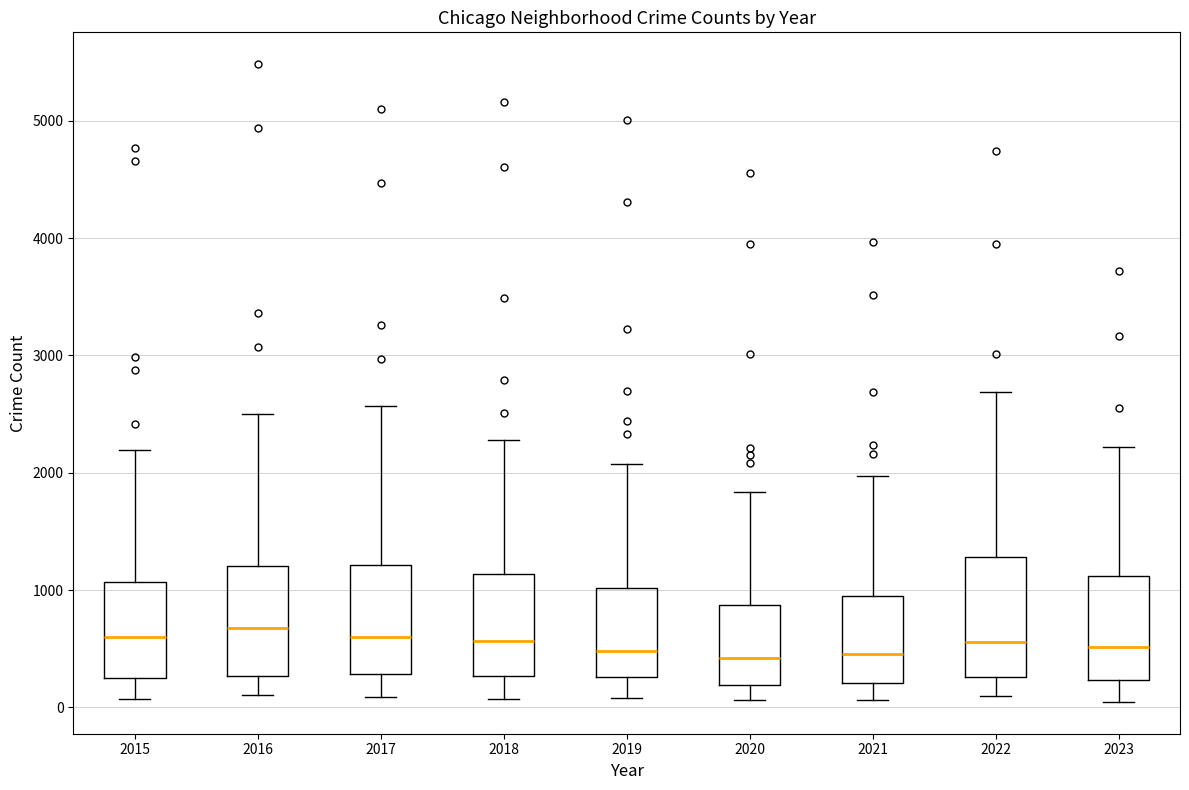

Where is the lower edge of the box at x = 2022 on the y-axis? The values are not printed on the chart, so give them approximately, as read against the axis.

300